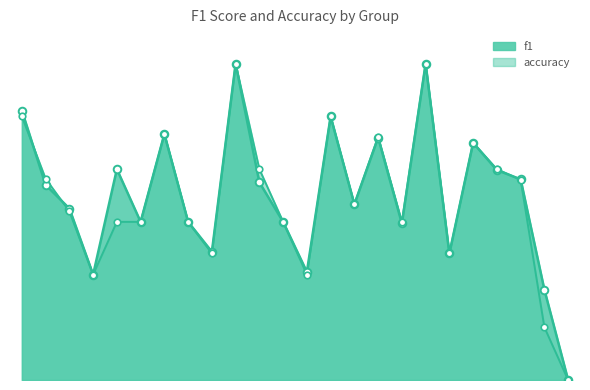

Which series contains the lowest Y value?

f1